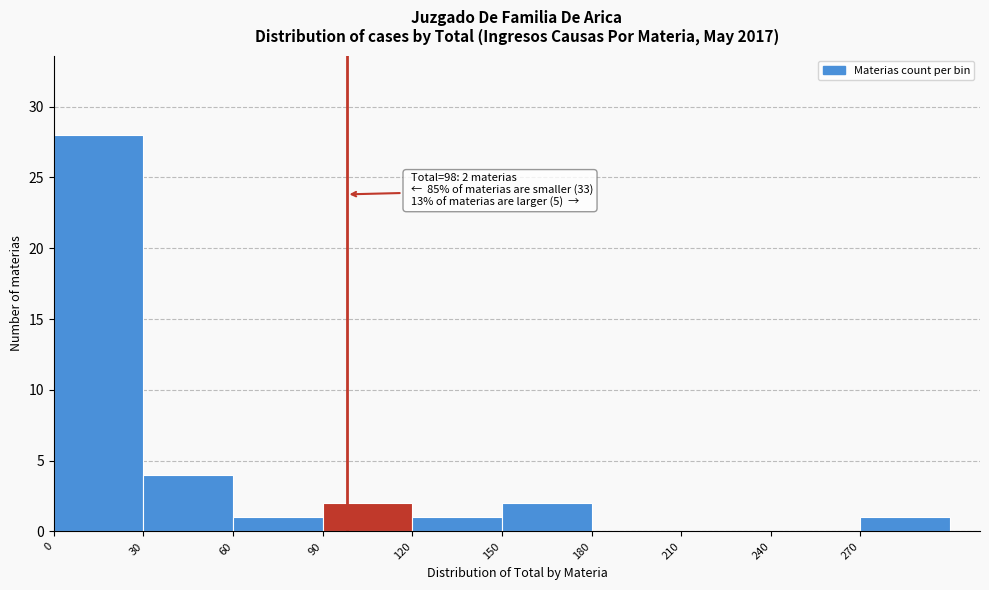

Over which range of the x-axis is the bar tallest?

0 to 30